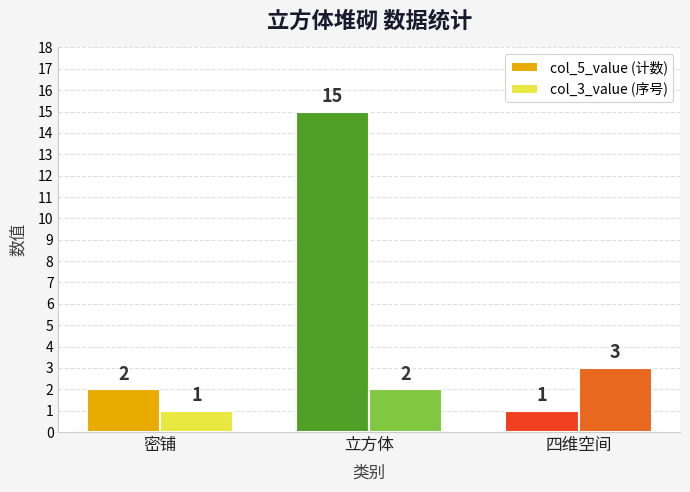

What is the sum of all col_3_value (序号) values?

6